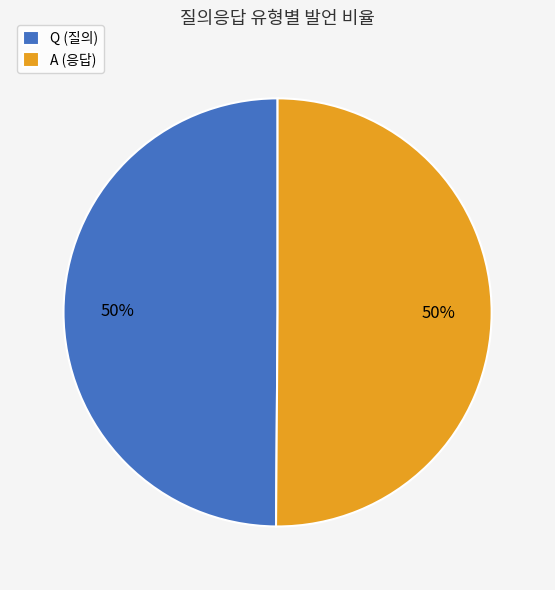

Is the sum of A (응답) and Q (질의) greater than half?

Yes